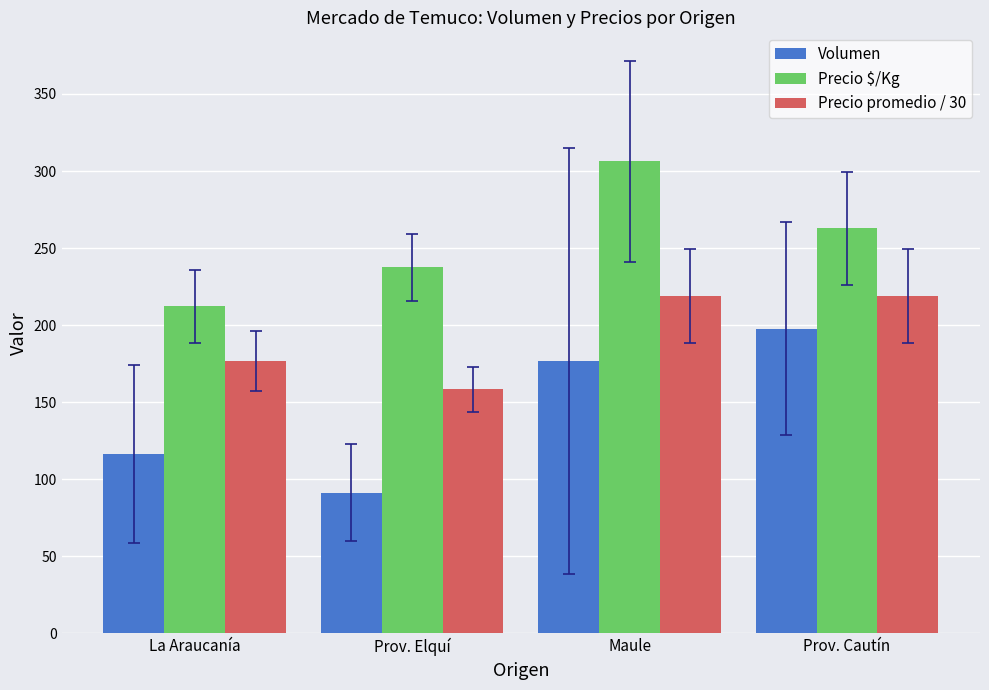

What position from the right is La Araucanía?

4